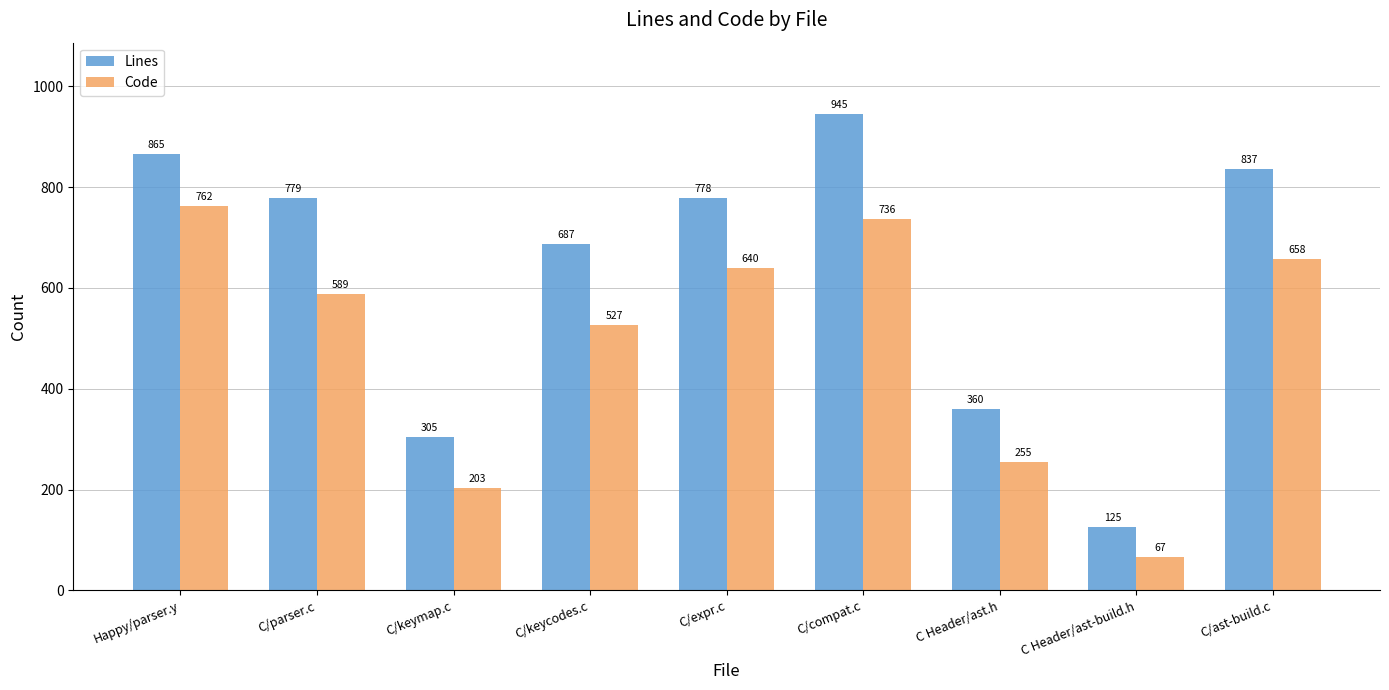

What is the average value of the Code series?

493